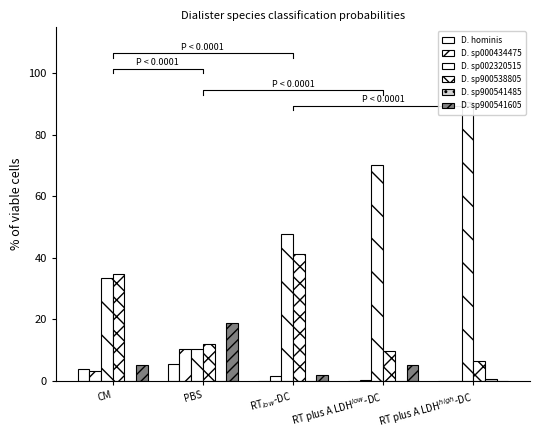

Which has a higher value, PBS or RT plus A LDH$^{high}$-DC?

PBS